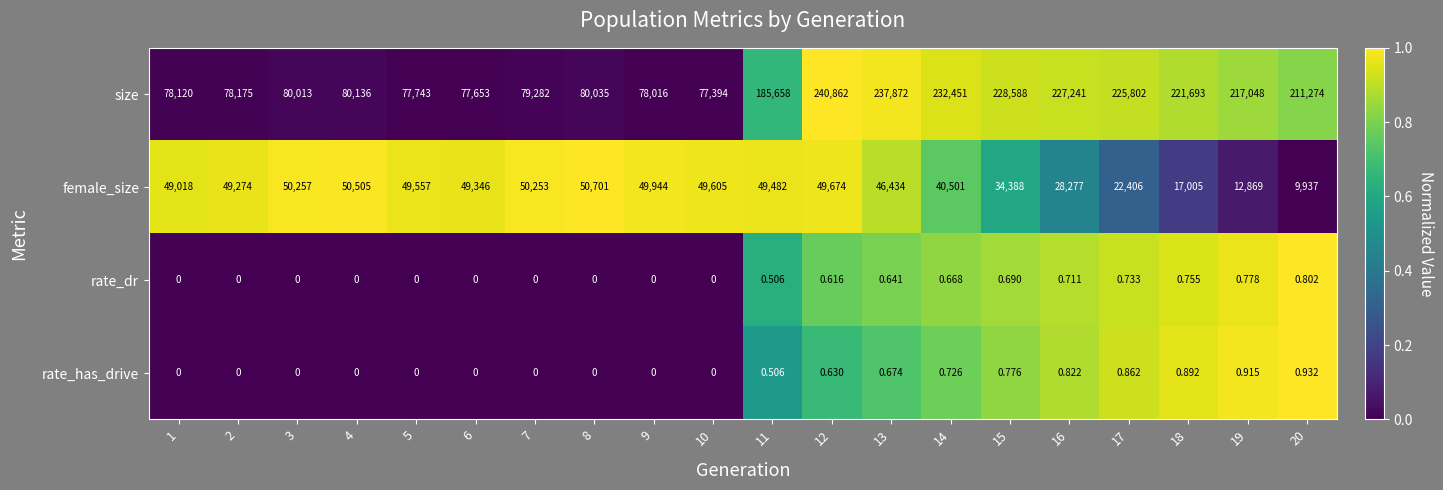

At 12, list the series in order from smallest to largest.

rate_dr, rate_has_drive, female_size, size